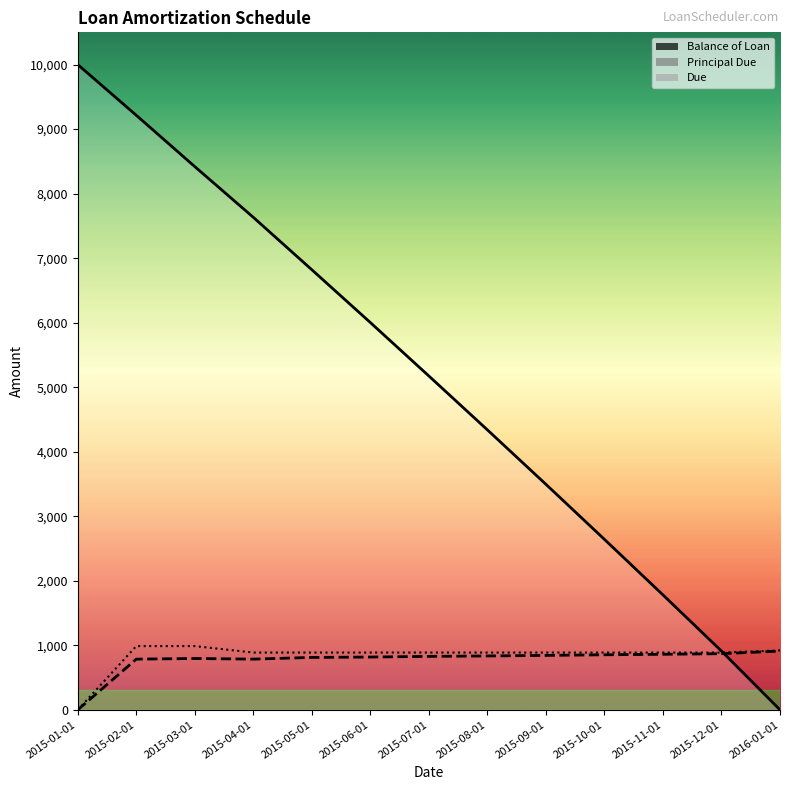

Reading left to right, extract all data points from this chart.

Balance of Loan: 2015-01-01=10000.0	2015-02-01=9214.2	2015-03-01=8418.5	2015-04-01=7632.7	2015-05-01=6820.3	2015-06-01=6002.1	2015-07-01=5173.6	2015-08-01=4338.6	2015-09-01=3495.1	2015-10-01=2641.8	2015-11-01=1781.0	2015-12-01=910.9	2016-01-01=0.0
Principal Due: 2015-01-01=0.0	2015-02-01=785.8	2015-03-01=795.7	2015-04-01=785.8	2015-05-01=812.4	2015-06-01=818.2	2015-07-01=828.5	2015-08-01=835.0	2015-09-01=843.5	2015-10-01=853.2	2015-11-01=860.8	2015-12-01=870.1	2016-01-01=910.9
Due: 2015-01-01=0.0	2015-02-01=987.7	2015-03-01=987.7	2015-04-01=887.7	2015-05-01=887.7	2015-06-01=887.7	2015-07-01=887.7	2015-08-01=887.7	2015-09-01=887.7	2015-10-01=887.7	2015-11-01=887.7	2015-12-01=887.7	2016-01-01=920.1